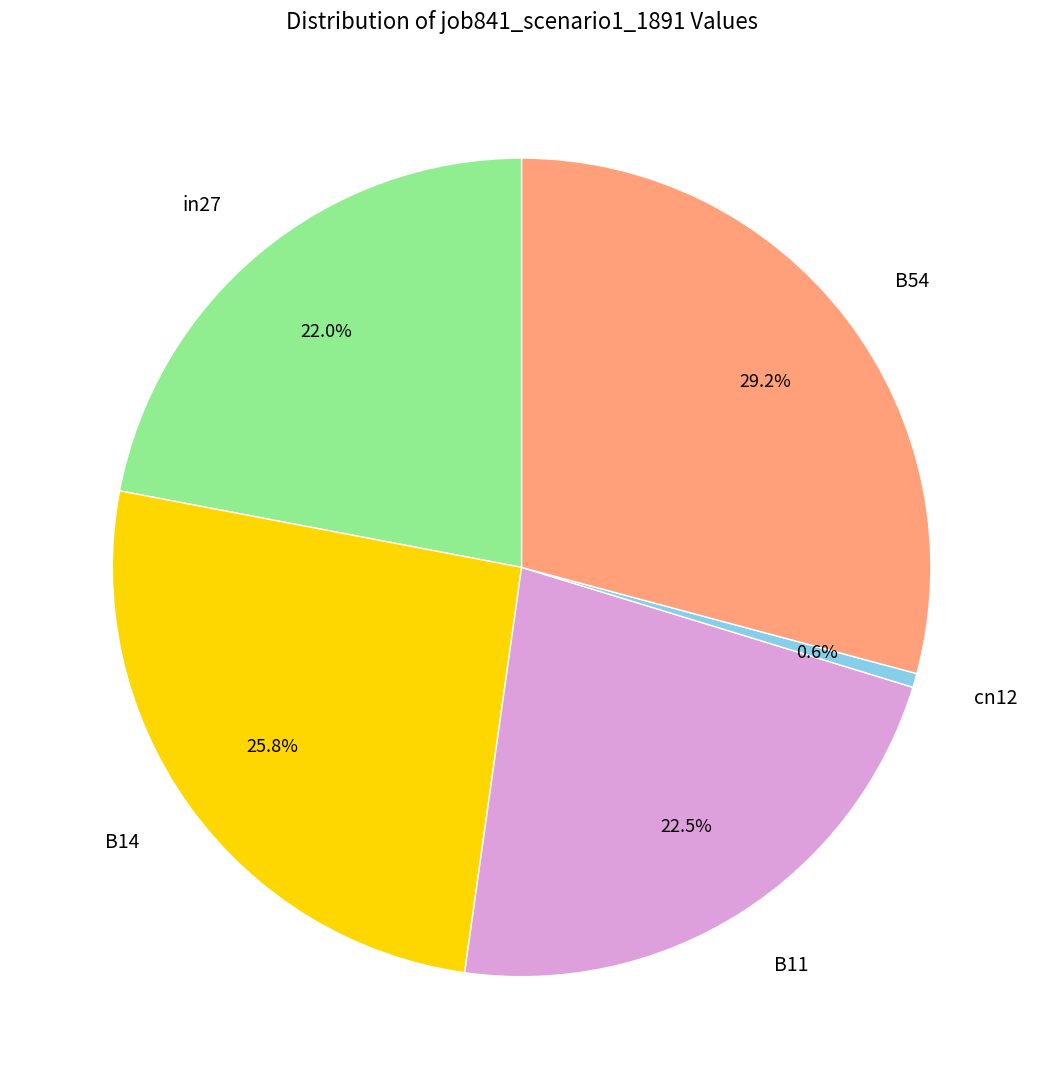

Does any single category account for the majority?

No